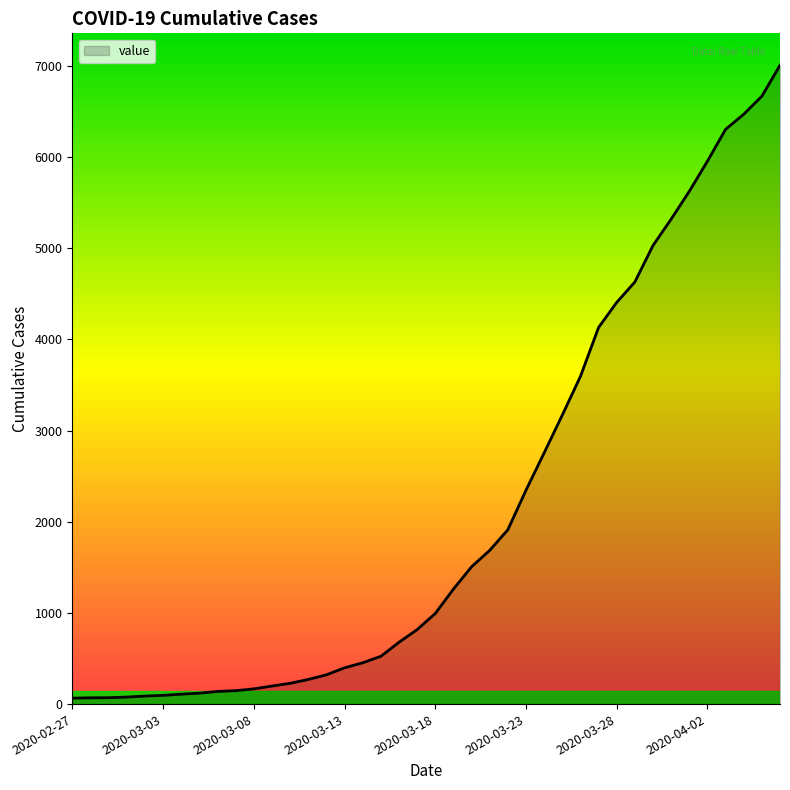

What is the difference between the maximum and minimum values?

6940